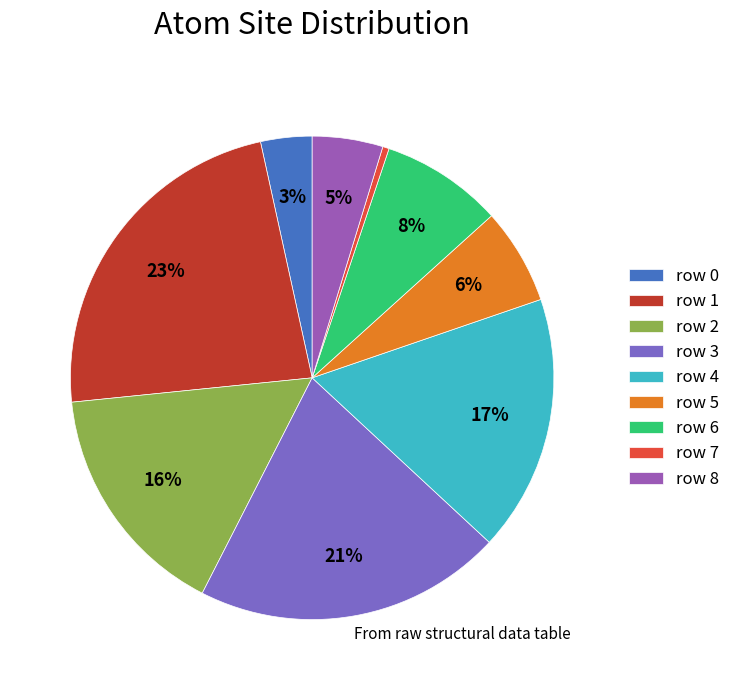

Is row 3 the majority of the pie?

No